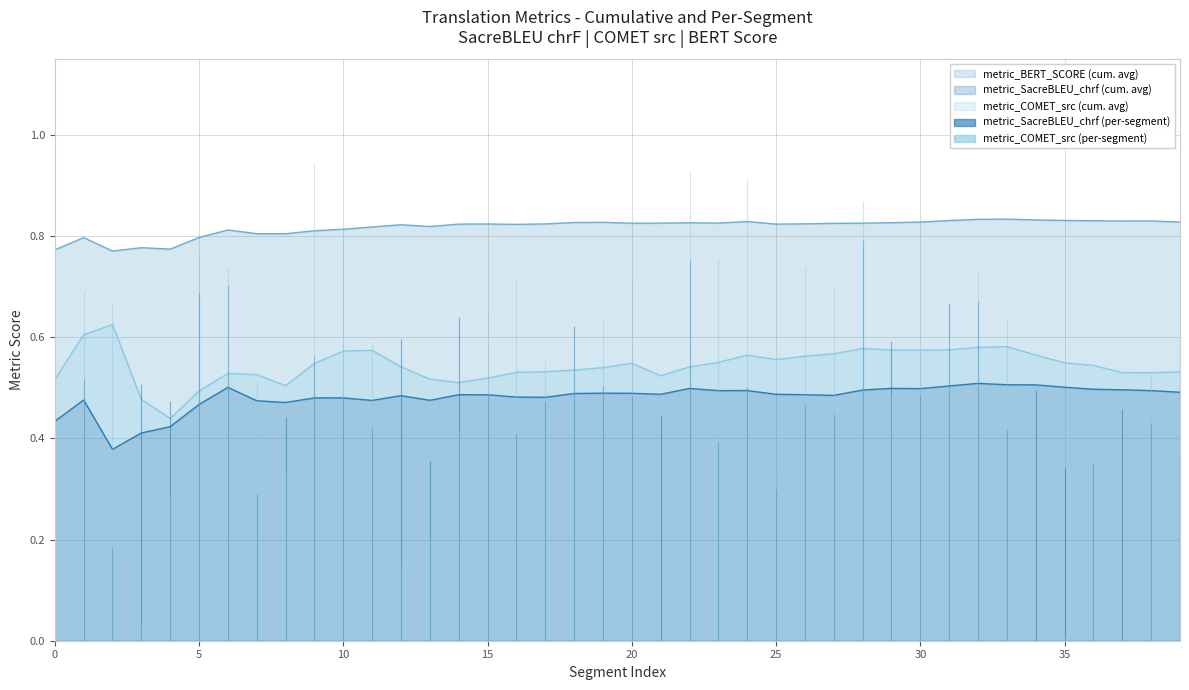

At how many categories does at least one series exceed 0?

40